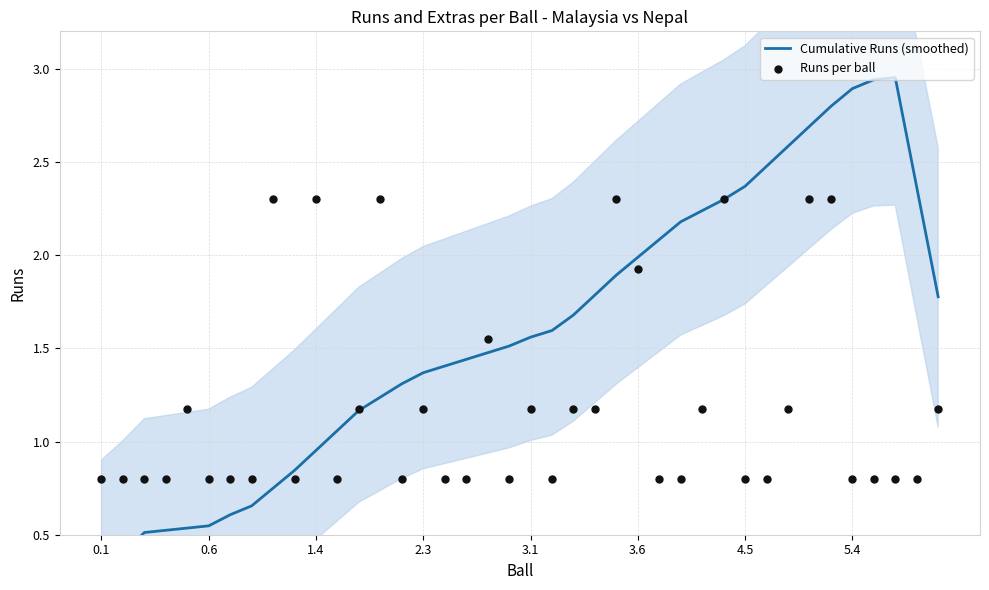

At how many categories does at least one series exceed 1?

32